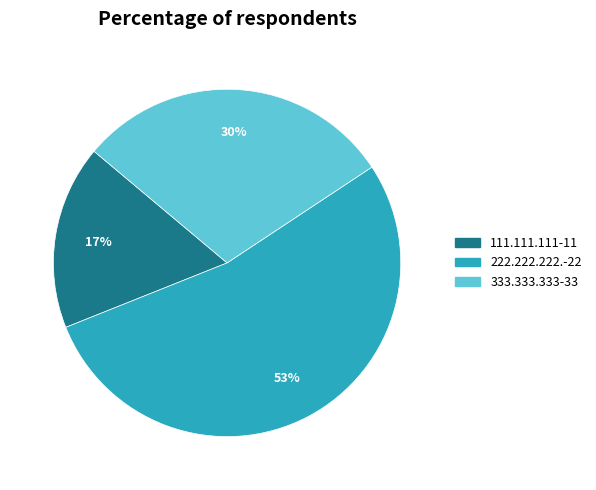

Is the sum of 333.333.333-33 and 222.222.222.-22 greater than half?

Yes